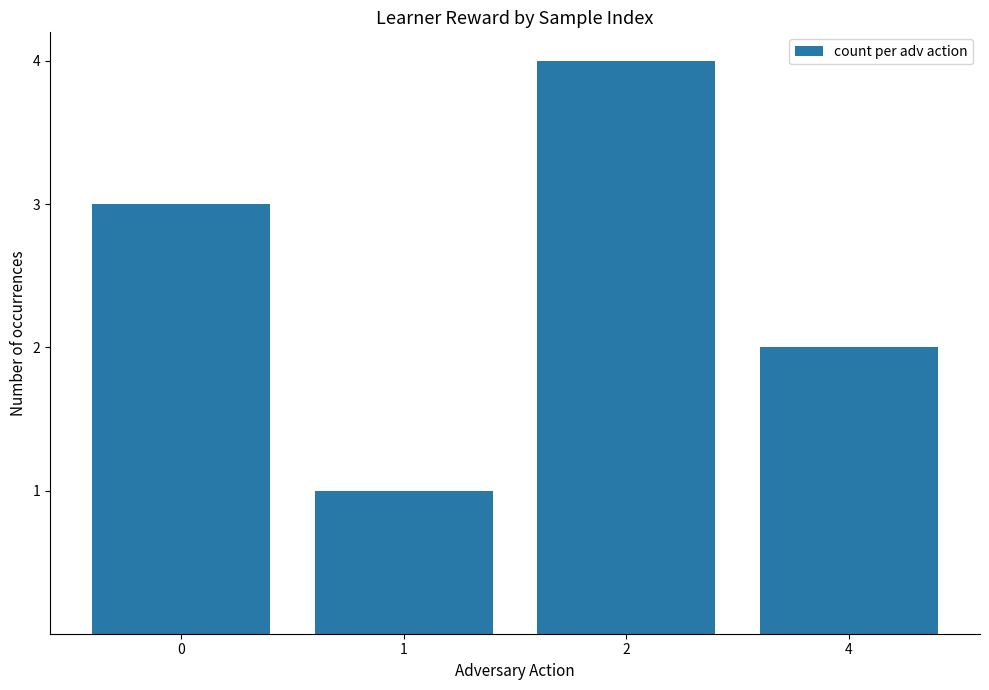

How many data points does each series have?

4